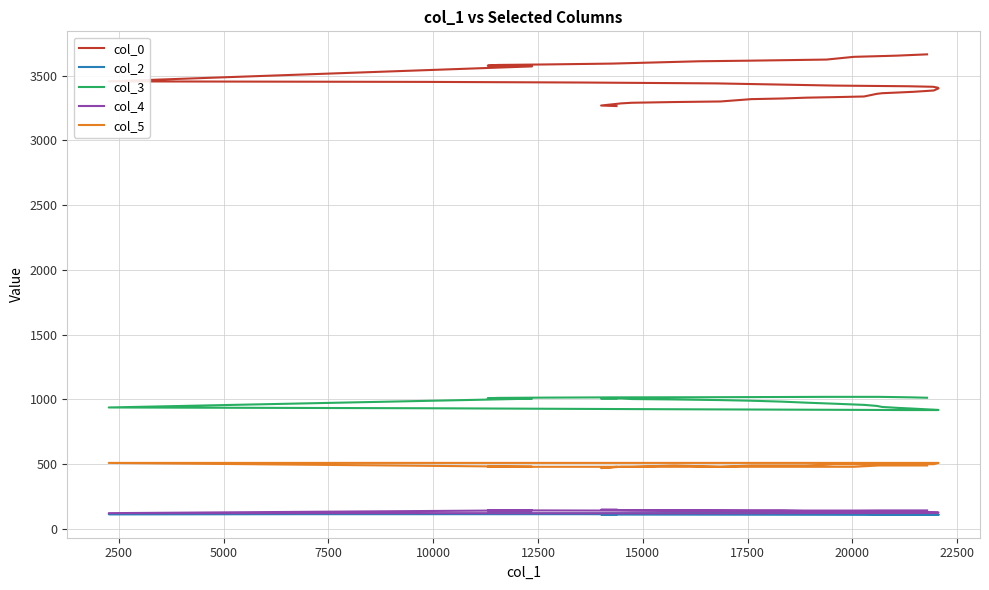

True or false: col_4 and col_3 intersect in this chart.

False